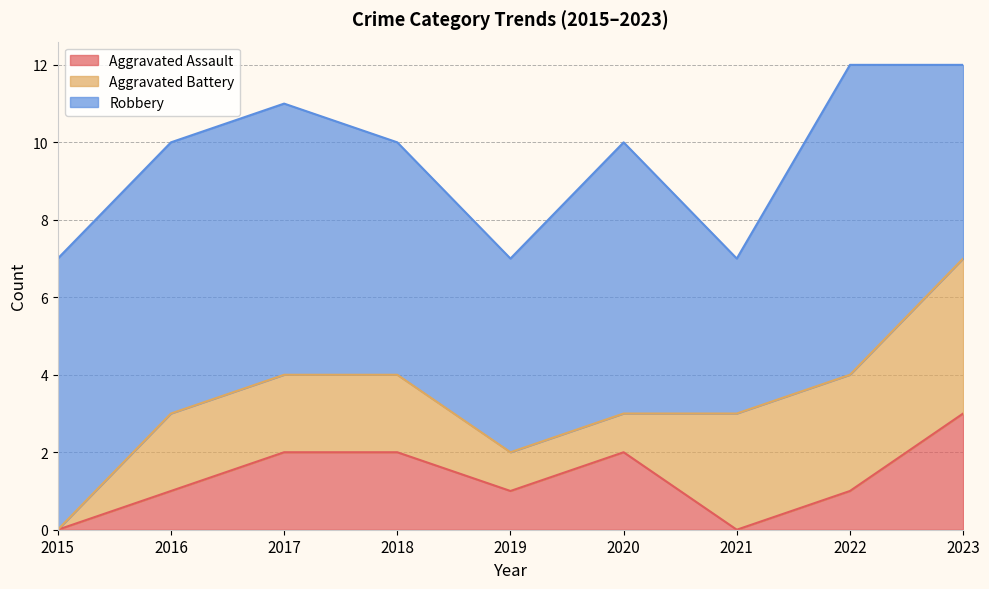

How many lines are shown in the chart?

3